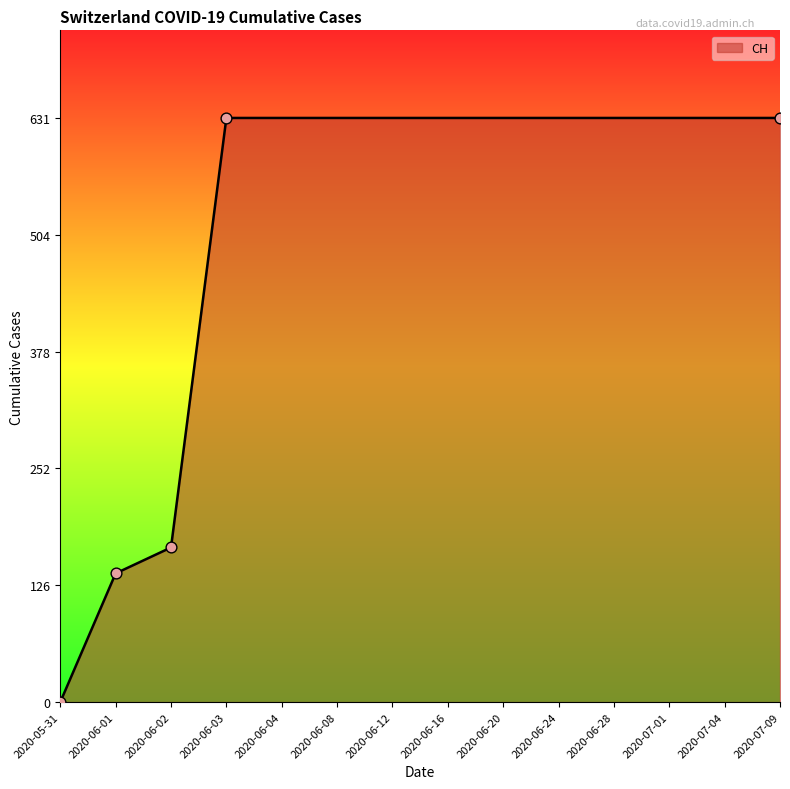

What is the ratio of the value at 2020-06-28 to the value at 2020-06-01?

4.5